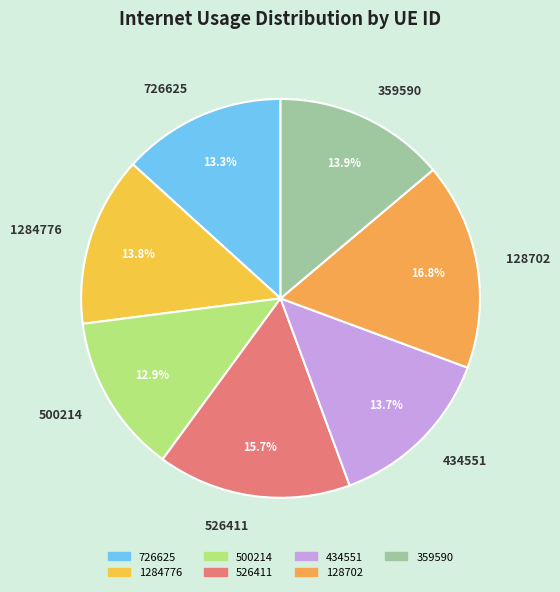

Count the number of slices in the pie.

7